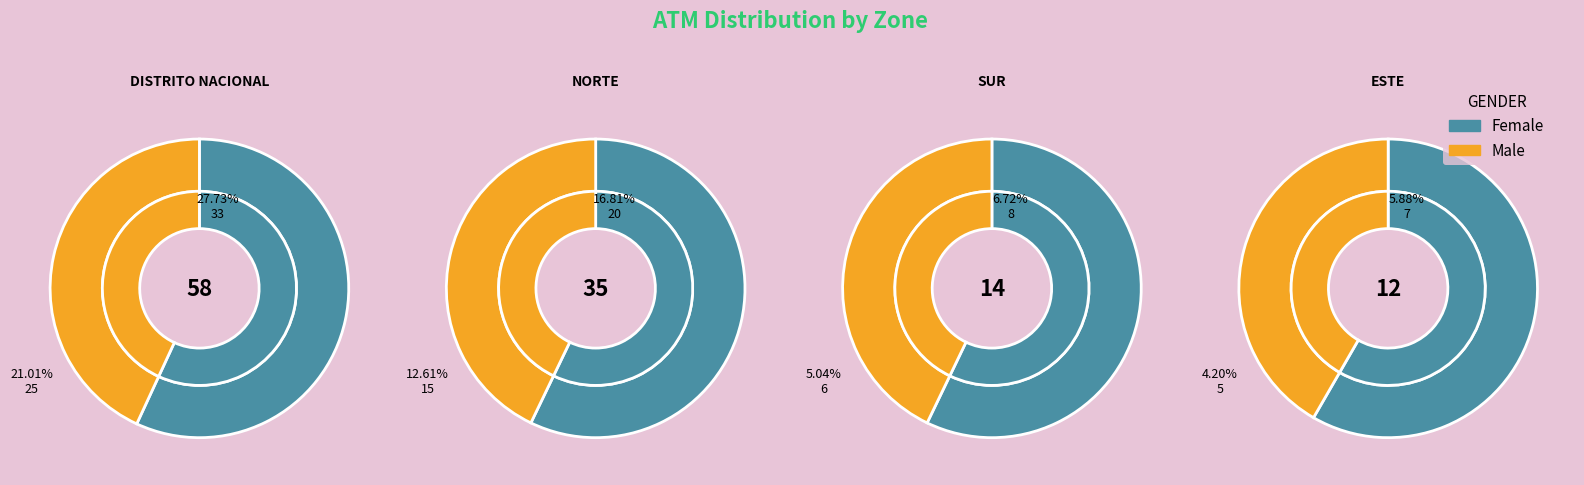

Is there any slice that represents more than half of the pie?

No